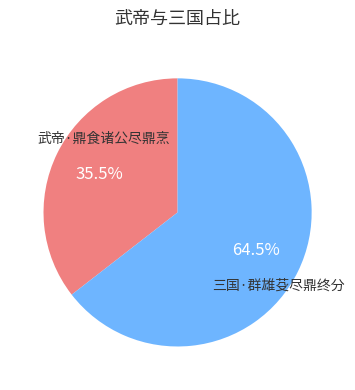

Combined, do 武帝·鼎食诸公尽鼎烹 and 三国·群雄芟尽鼎终分 account for over 50%?

Yes